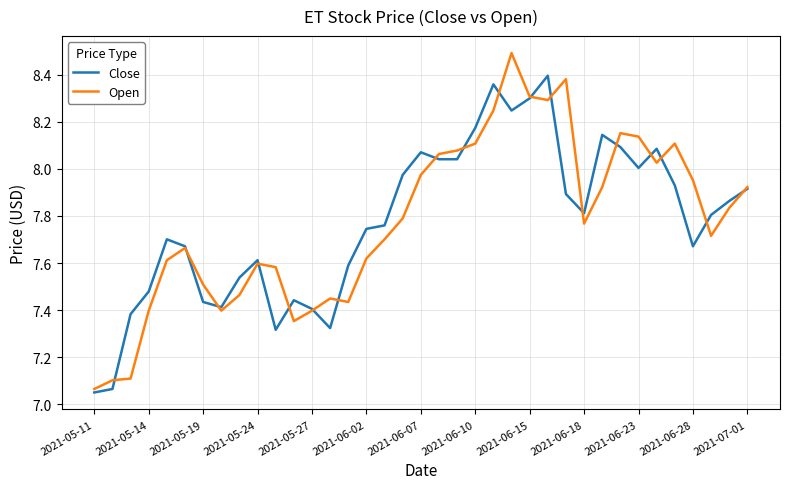

Rank the series by their maximum value, from lowest to highest.

Close, Open